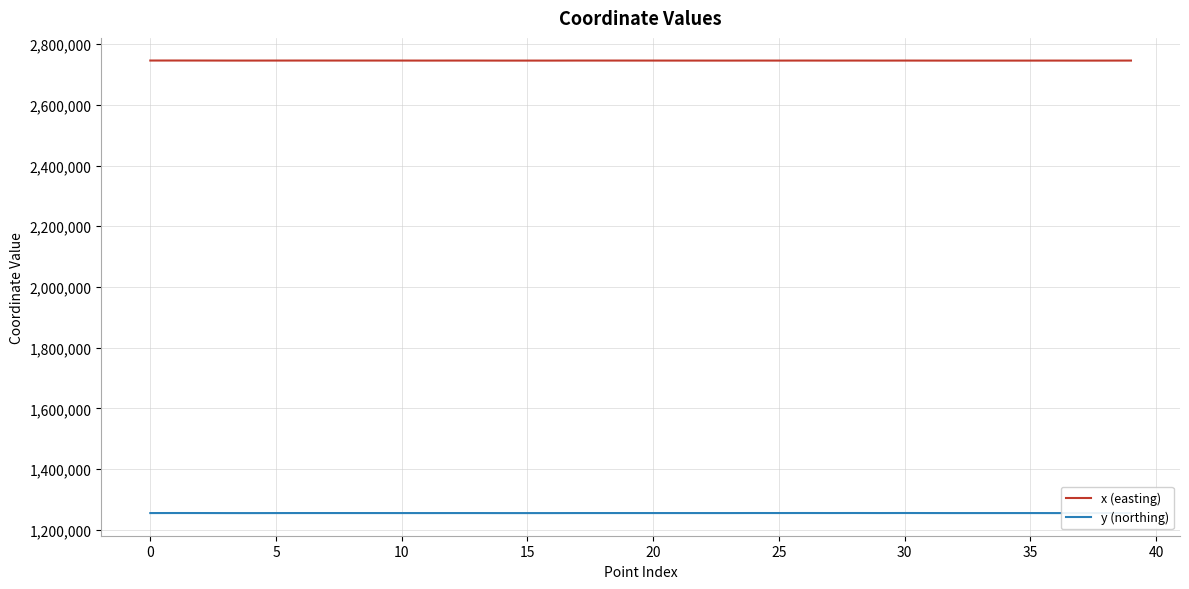

List the series in order of their overall mean, highest first.

x (easting), y (northing)